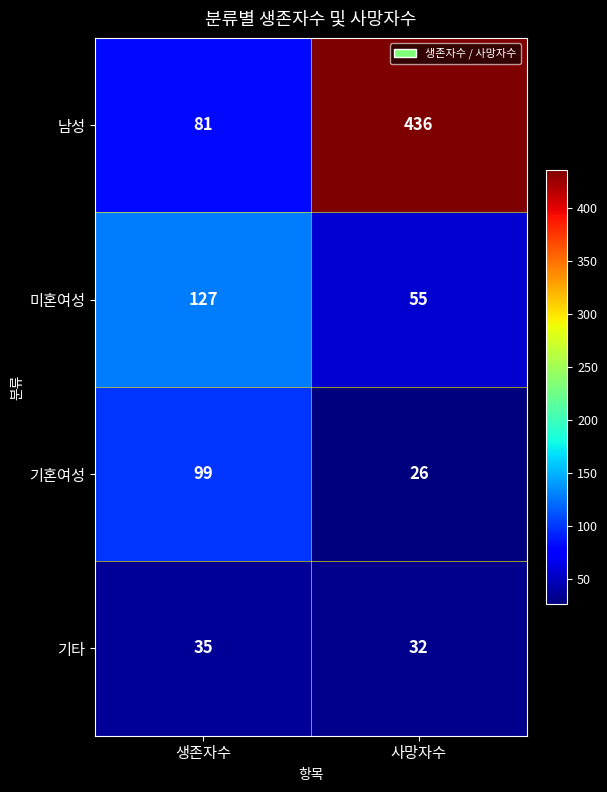

Rank the series by their maximum value, from lowest to highest.

기타, 기혼여성, 미혼여성, 남성